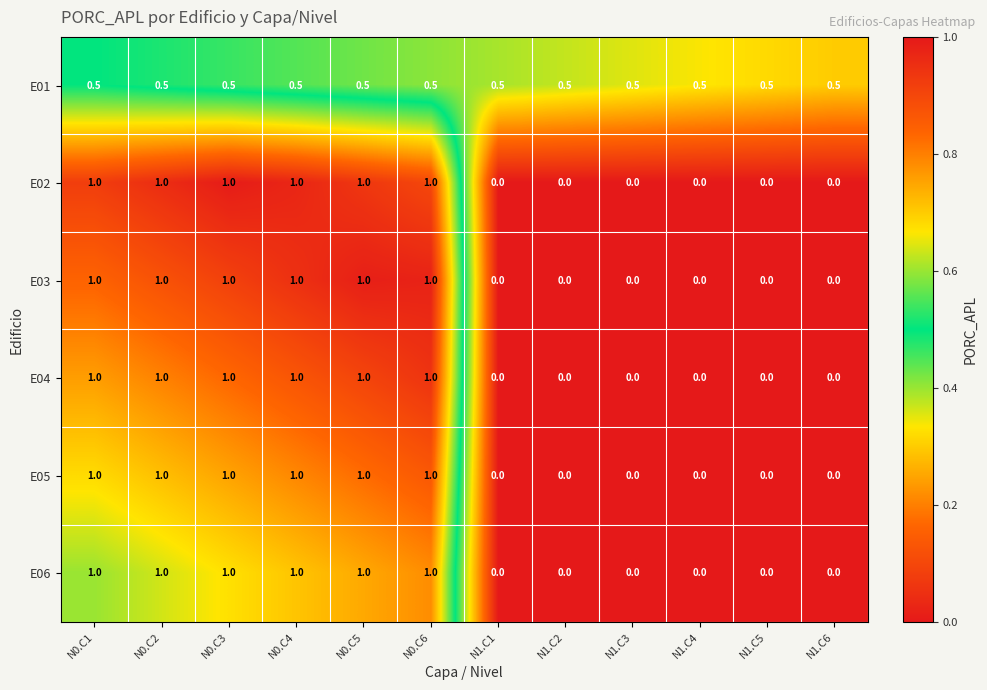

What is the difference between the highest and lowest values at N0.C6?

0.5